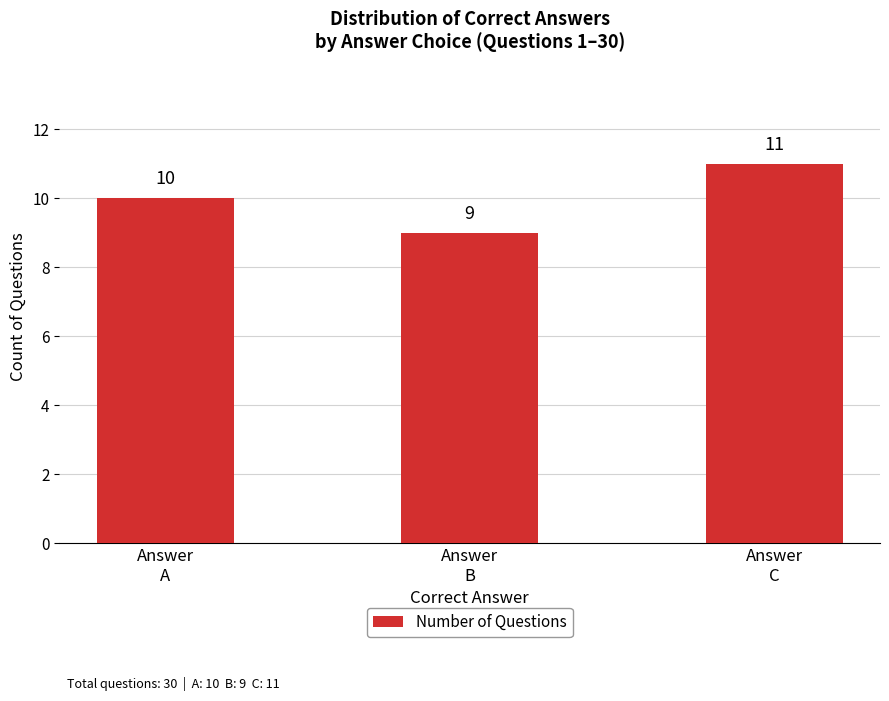

How many data points are less than 10?

1